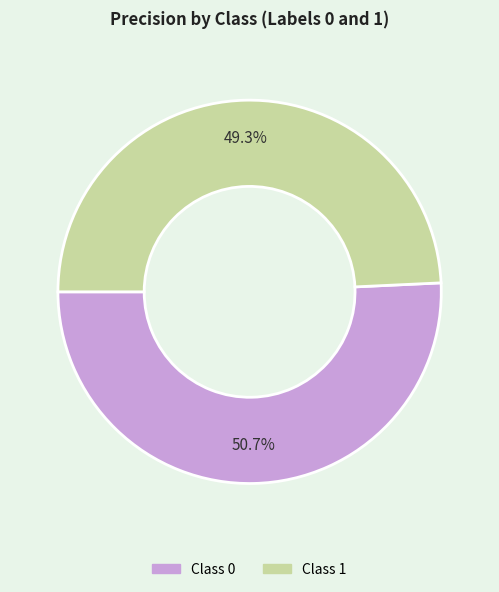

Is there a majority slice in this chart?

Yes